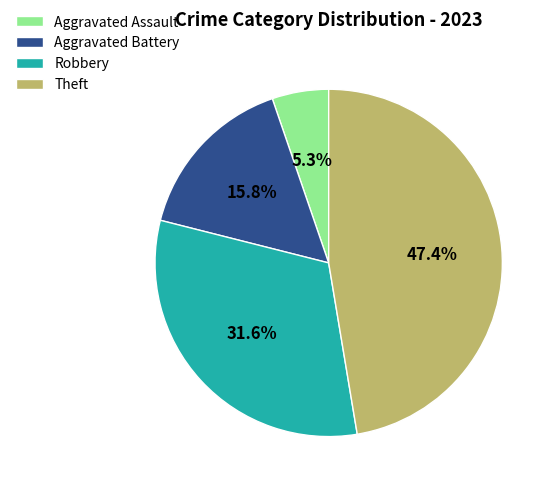

What is the total percentage of Robbery and Aggravated Battery?

47.4%